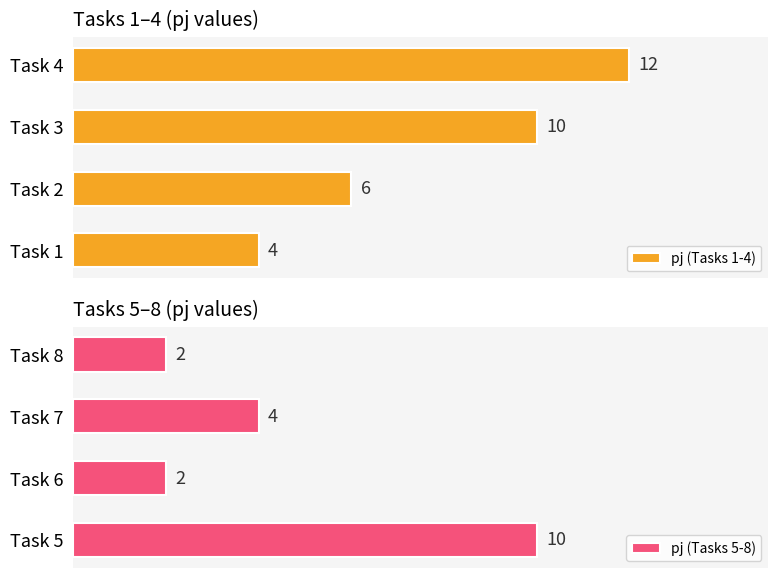

Which category has the highest value in the pj (Tasks 1-4) series?

Task 4